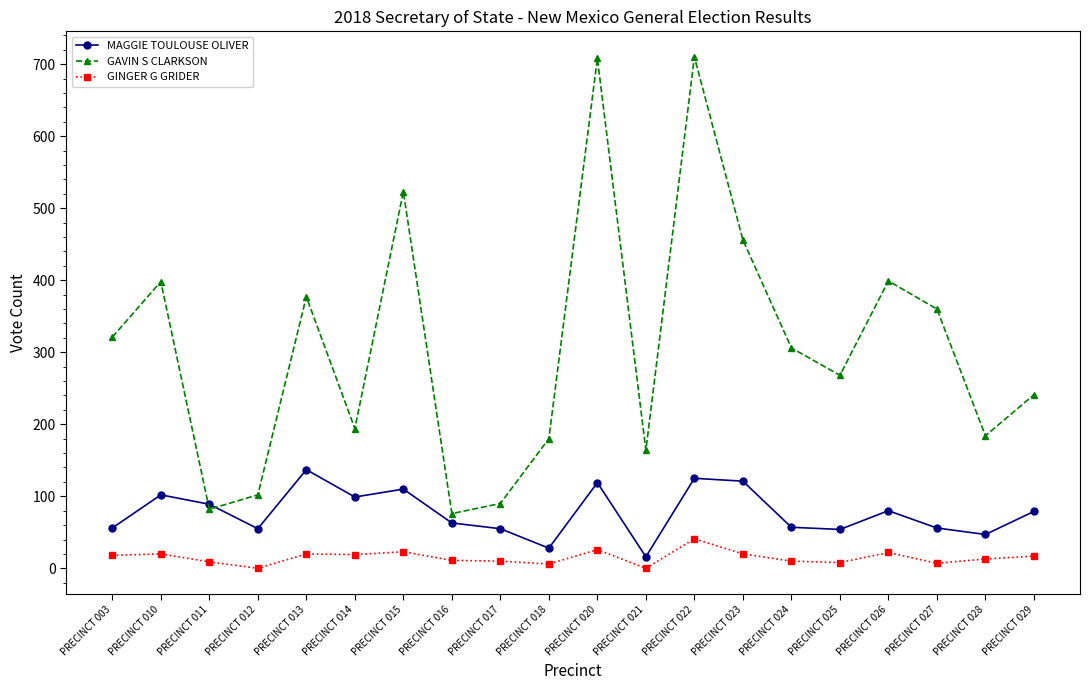

Does the chart display data point markers on the line(s)?

Yes